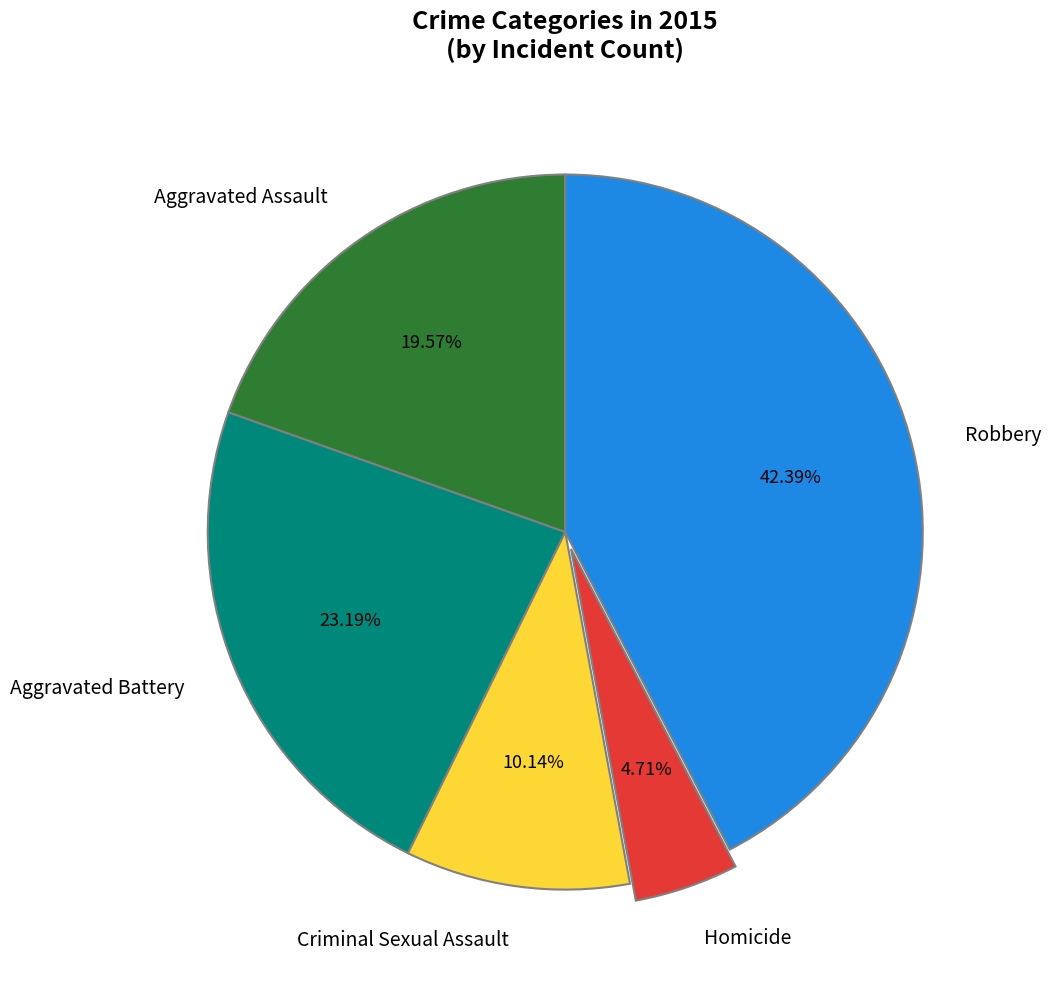

To the nearest percent, what portion does Aggravated Assault represent?

20%